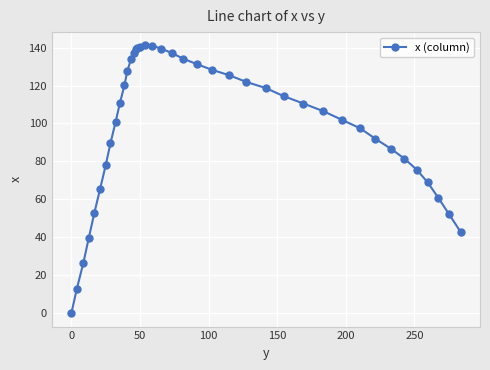

What is the value of the 39th point from the left?

52.1